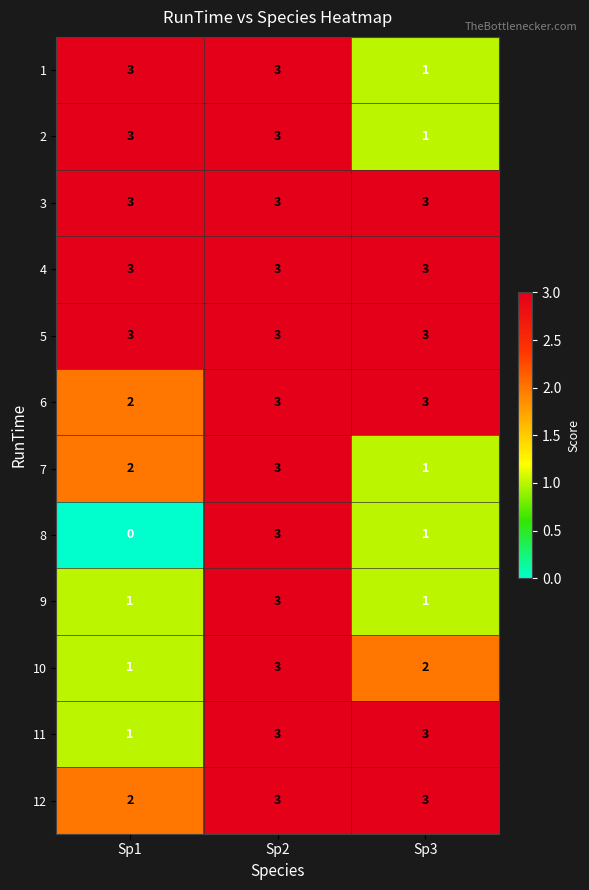

Which series has the largest range (max minus min)?

8